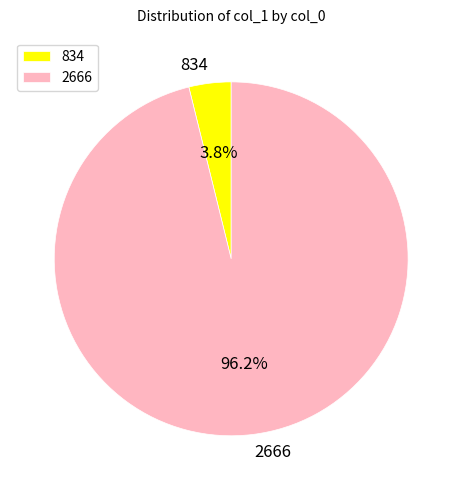

Rank the categories by value from highest to lowest.

2666, 834